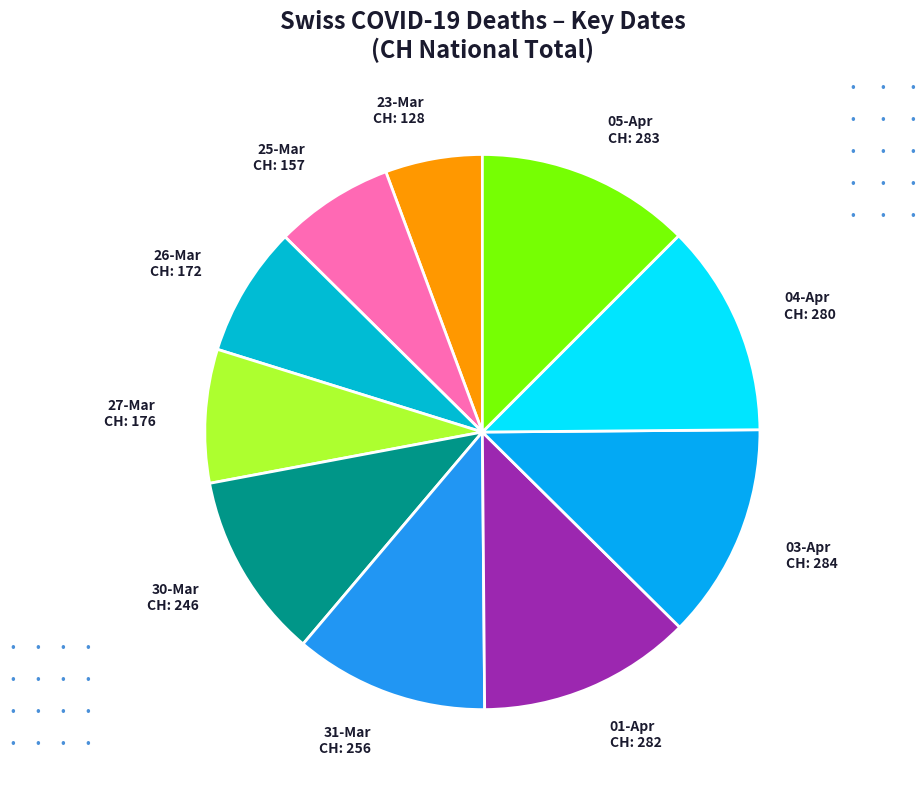

Combined, do 27-Mar and 01-Apr account for over 50%?

No